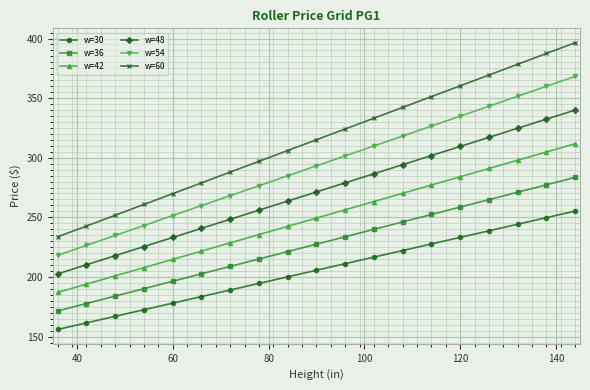

What is the value of the w=42 point at the 15th from the left?

284.0